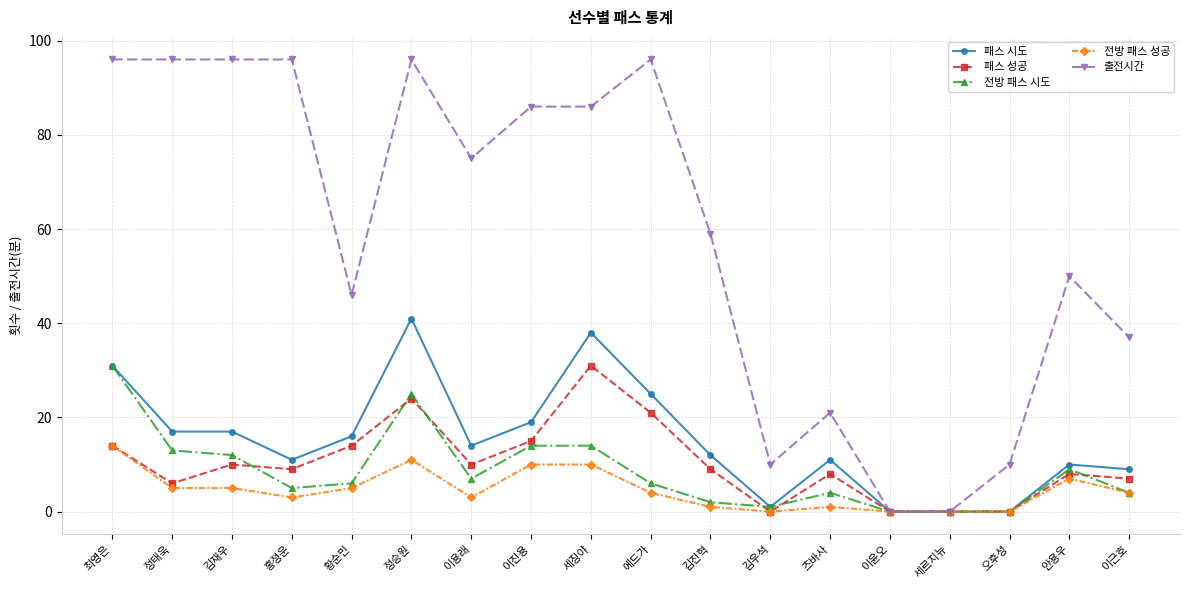

What is the value of the 전방 패스 성공 point at the 10th from the left?

4